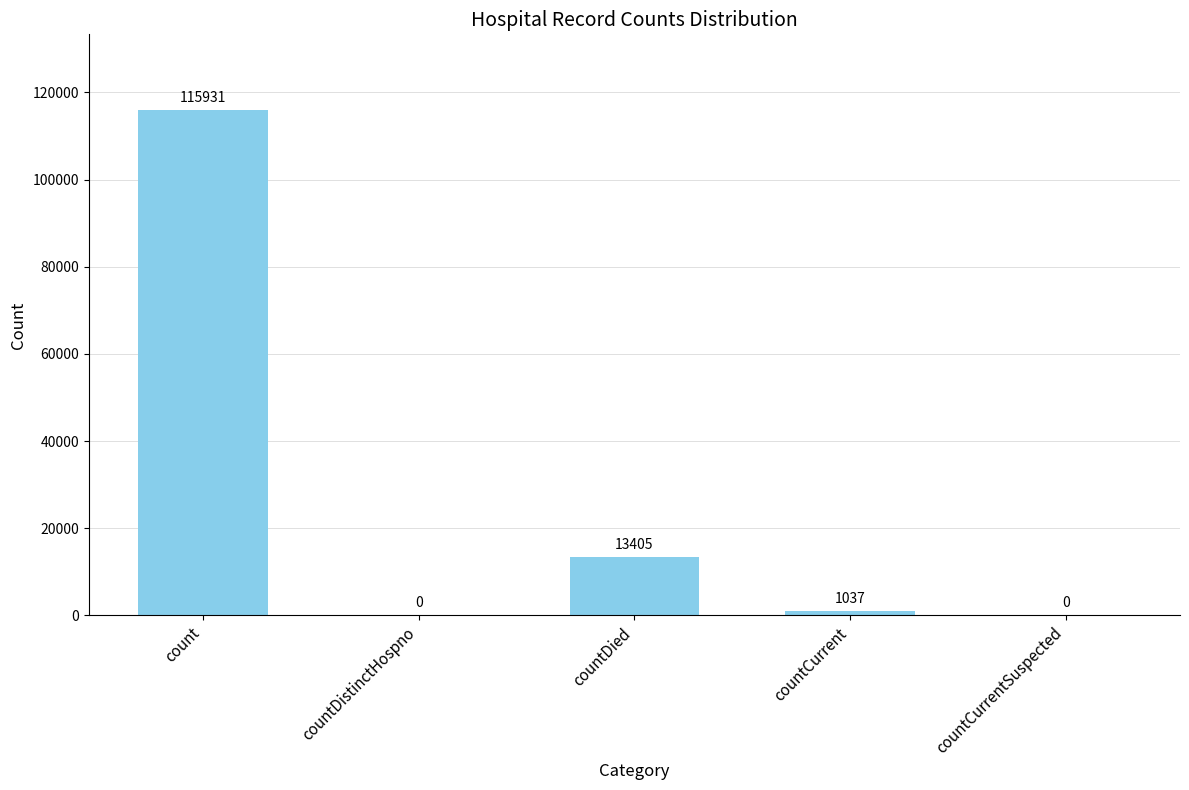

What is the change in value from count to countDied?

-102526